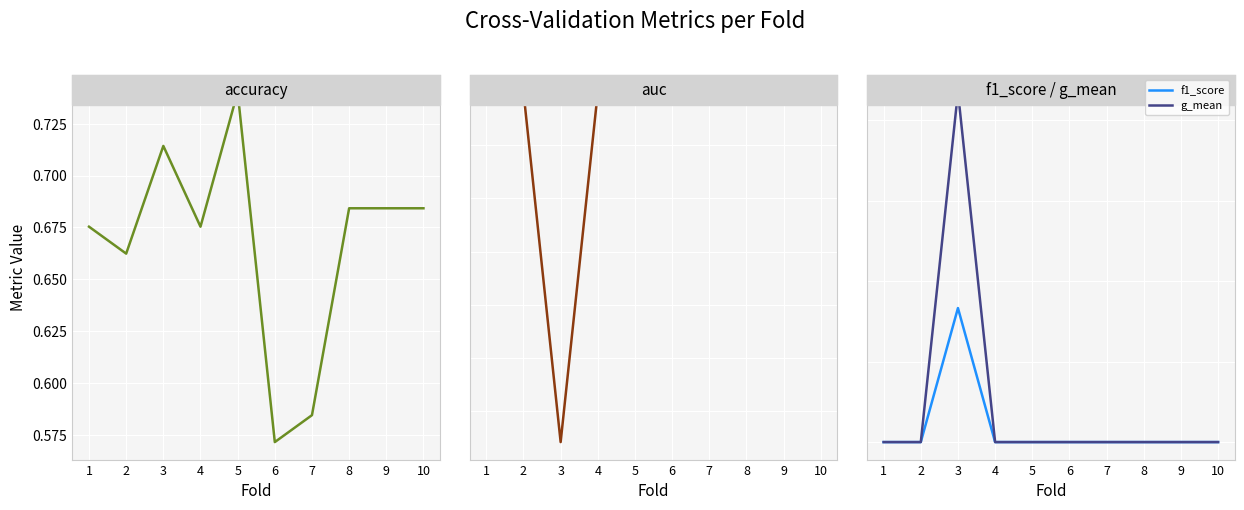

True or false: auc has a value of 0.9 at 4.

False